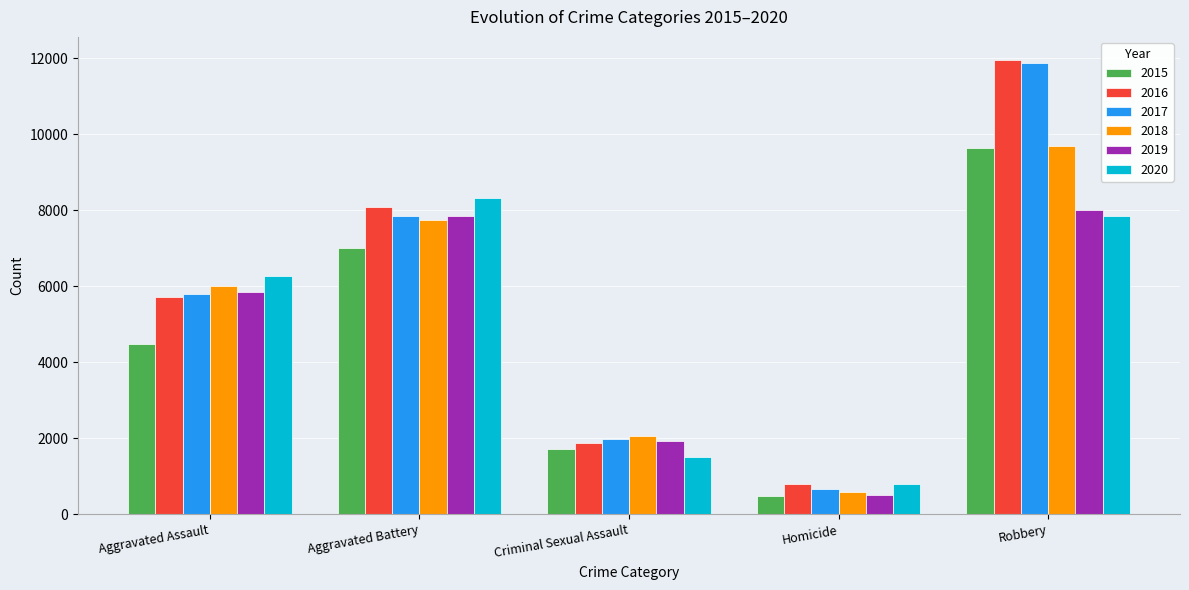

What is the smallest value displayed?

496